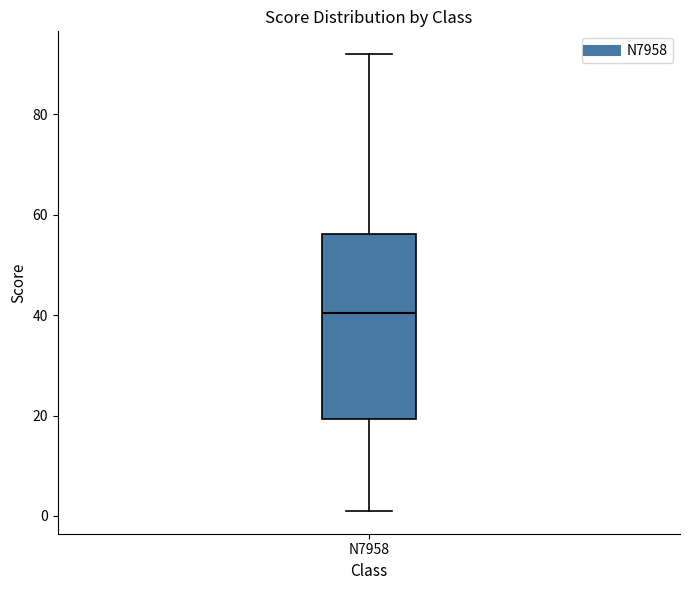

Transcribe this box plot: give where the median line is, the range the box spans, and where the two whiskers end, as read against the y-axis. The values are not printed on the chart, so give them approximately, as read against the axis.

median 40, box 20 to 56, whiskers 2 to 92